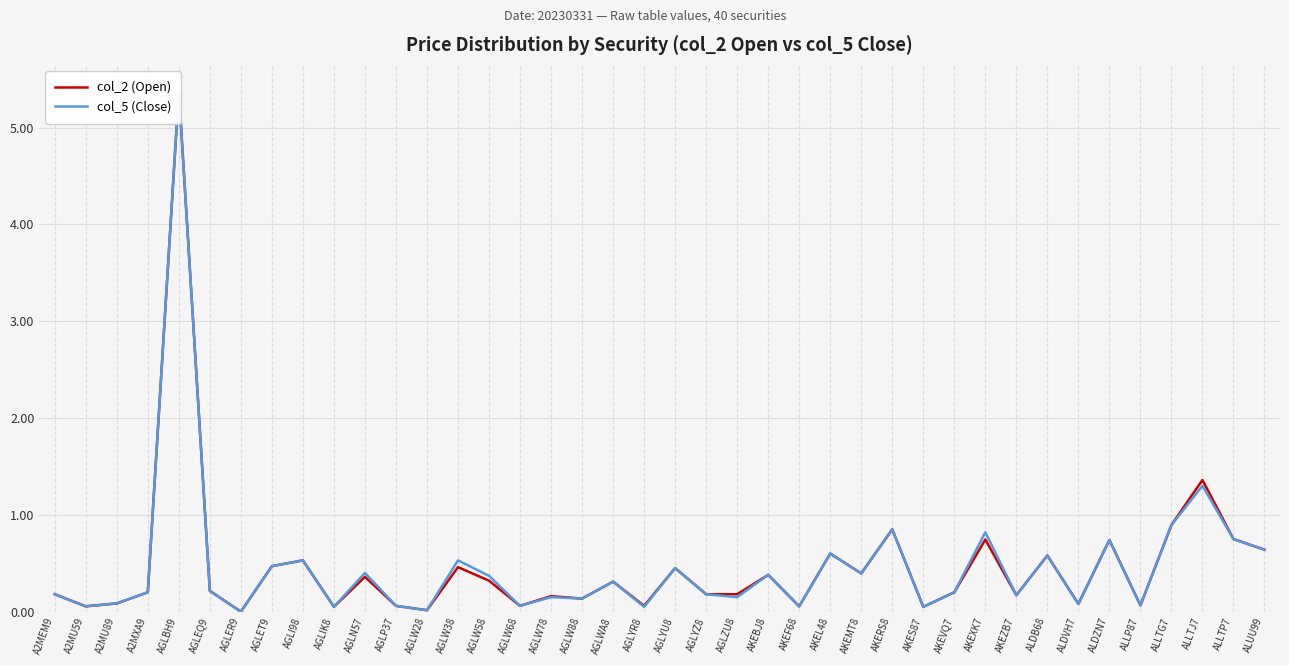

Where is the first local minimum for col_2 (Open)?

A2MU59